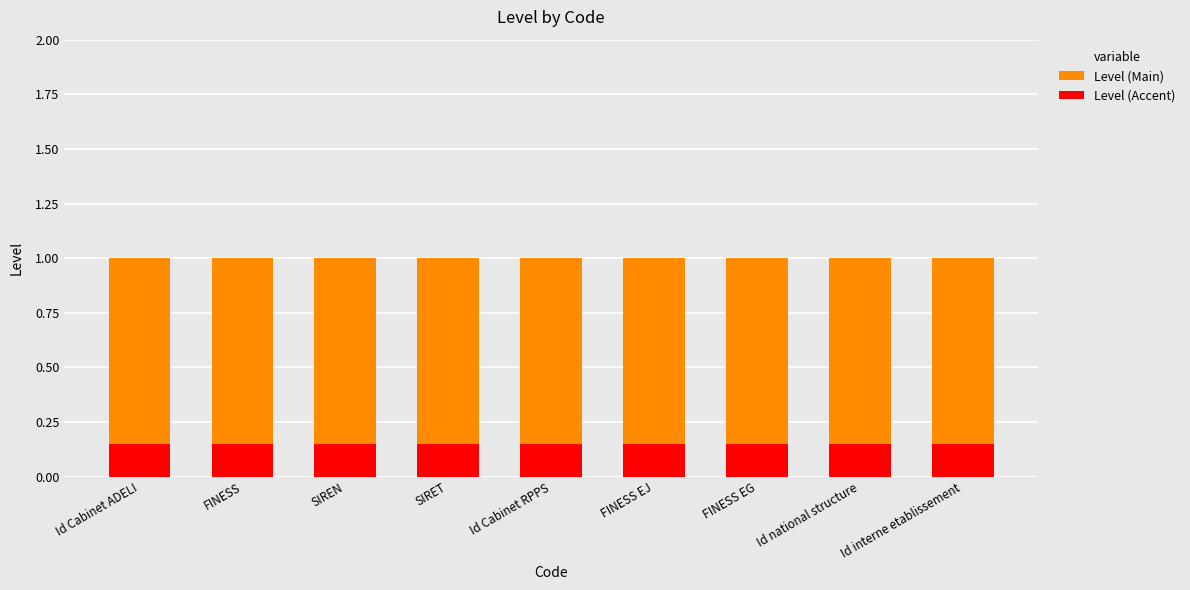

True or false: Level (Main) has a value of 1.0 at Id national structure.

True